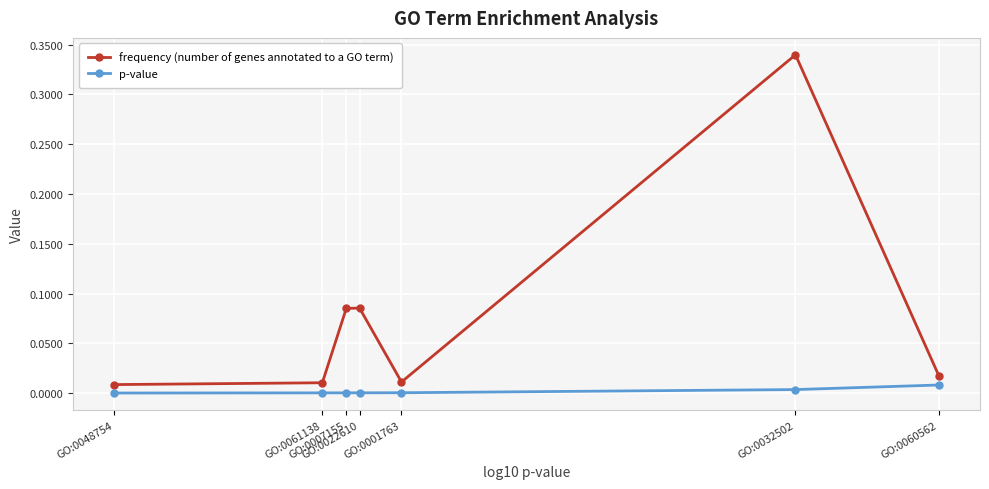

True or false: frequency (number of genes annotated to a GO term) and p-value cross at least once.

False